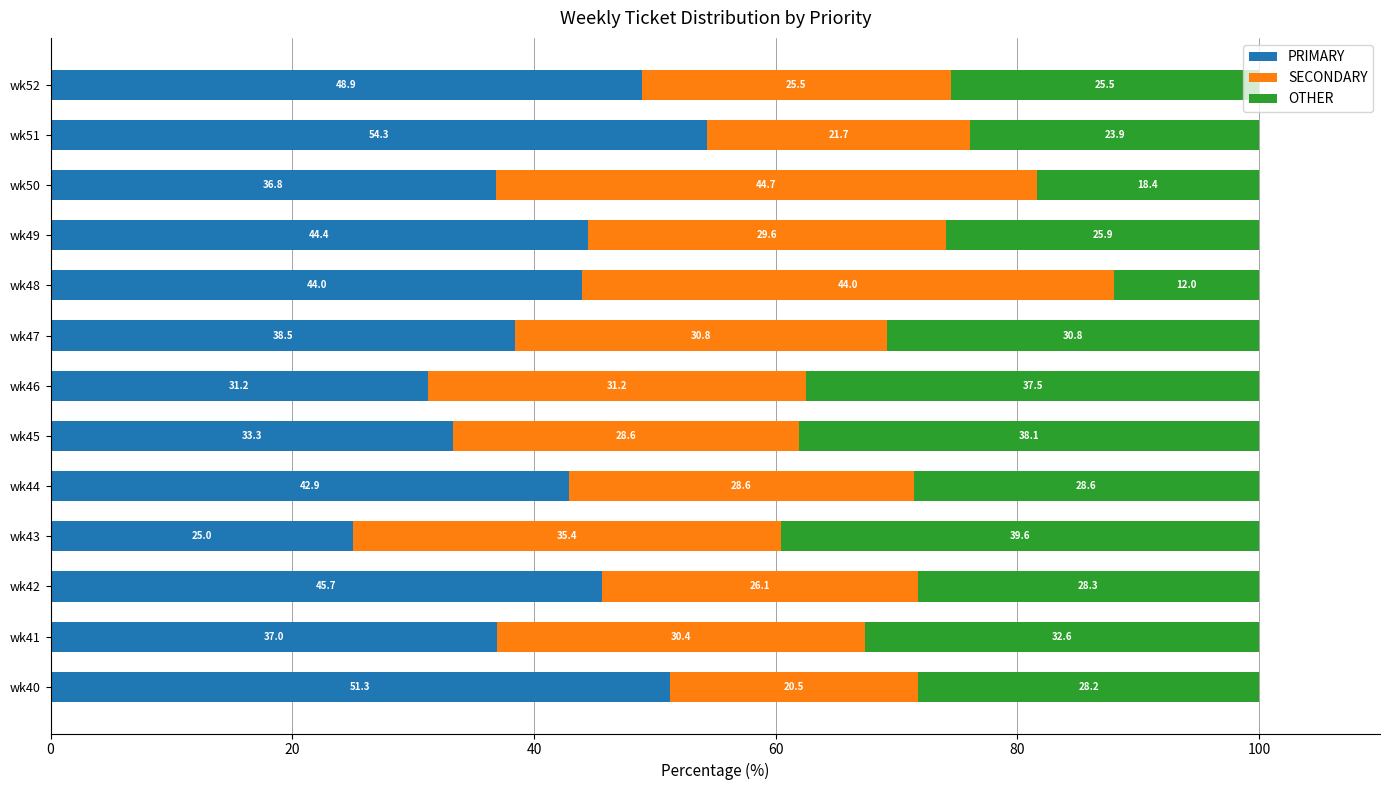

The PRIMARY series shows 54.9 at wk47. True or false?

False